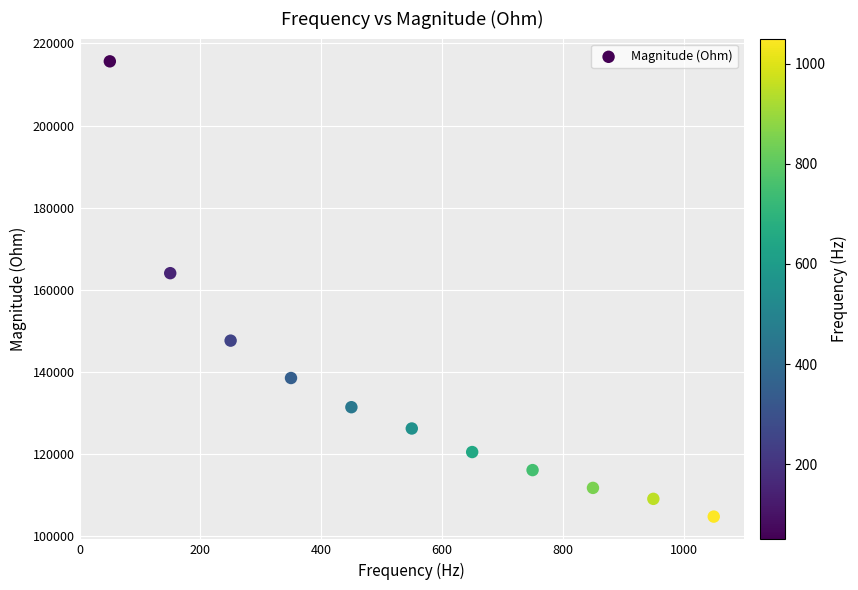

What Y value in the scatter plot is closest to 160214?

164062.0